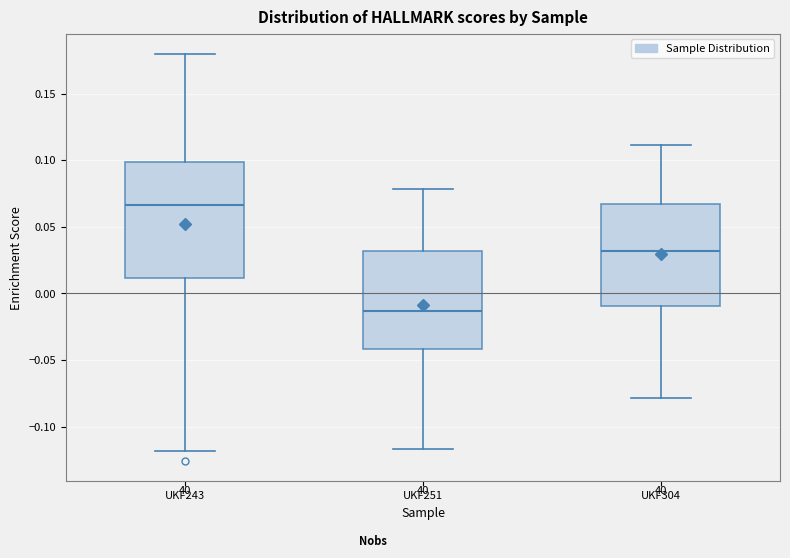

Which box has the highest median line?

UKF243